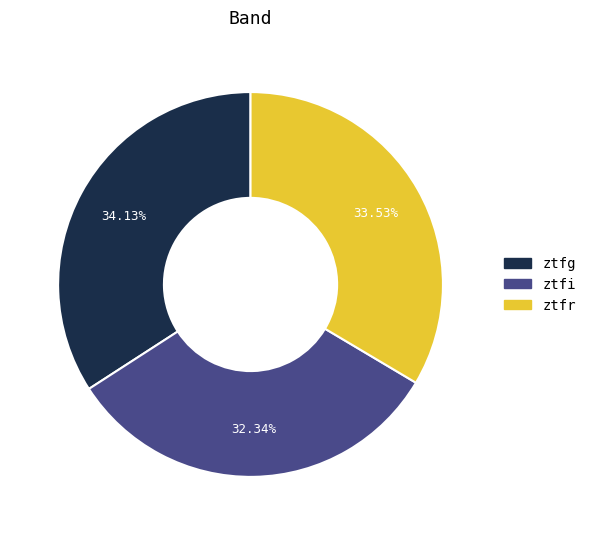

Is it true that ztfr is 34% of the pie?

True